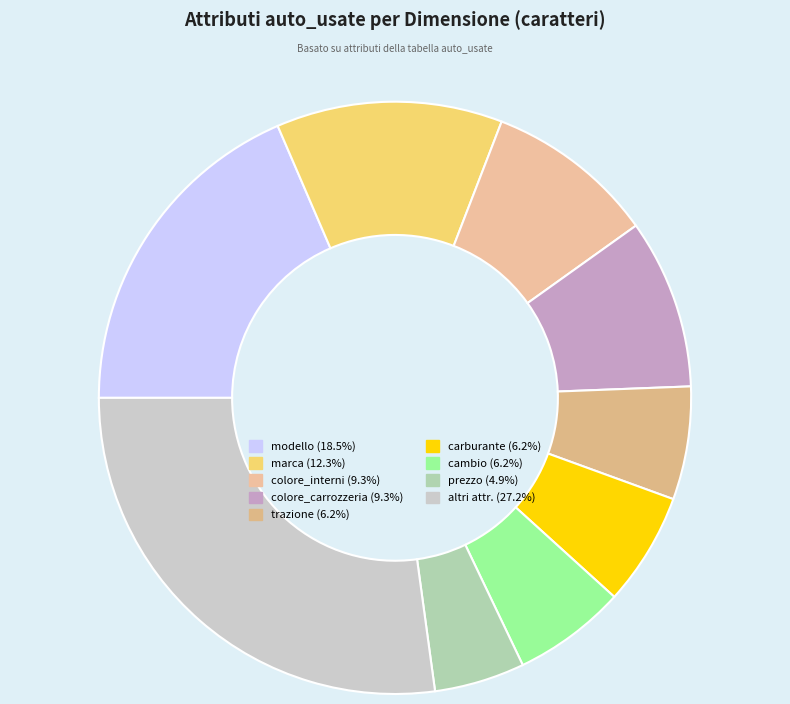

How many segments does this pie chart have?

9